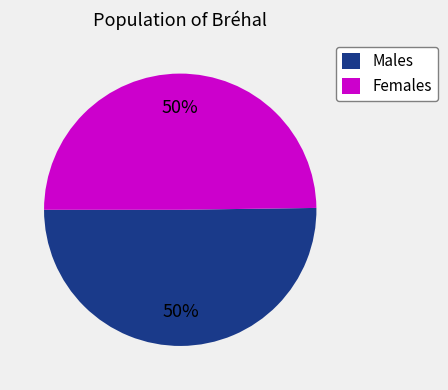

To the nearest percent, what portion does Females represent?

50%